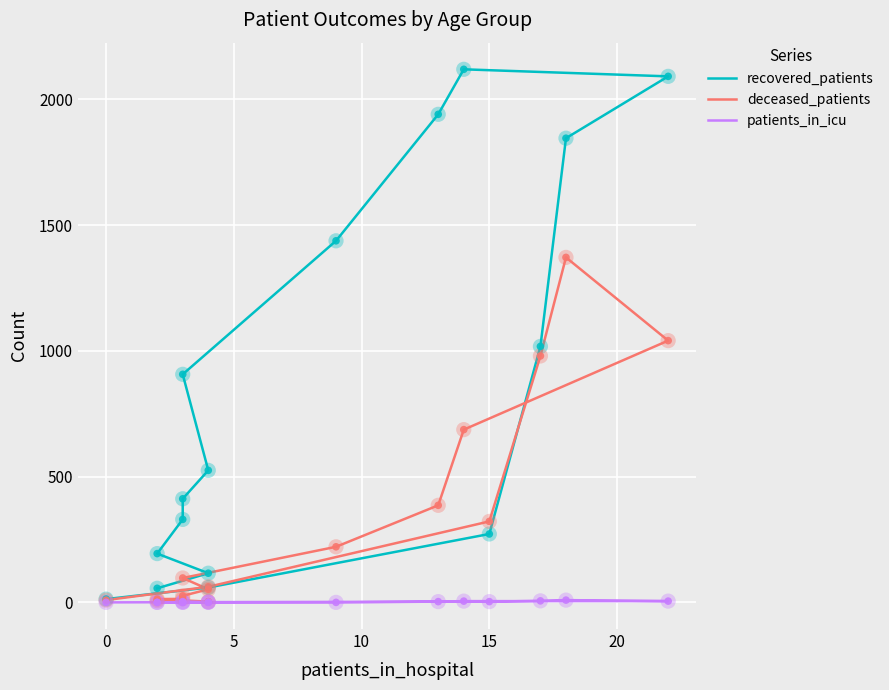

What are all the series names shown in the legend?

recovered_patients, deceased_patients, patients_in_icu